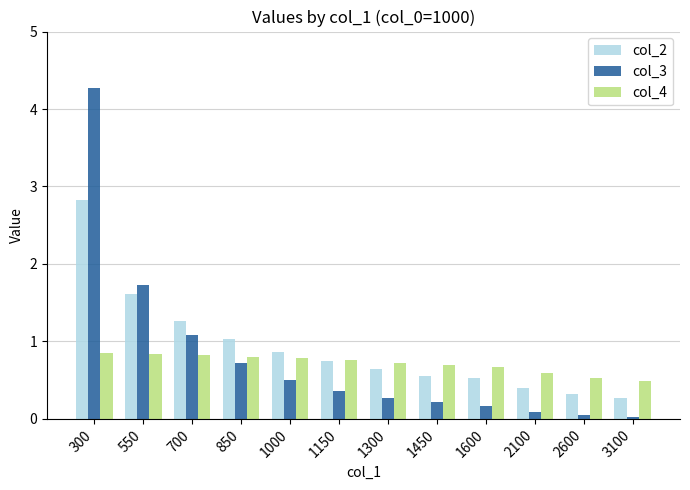

Which category has the highest value across all series?

300